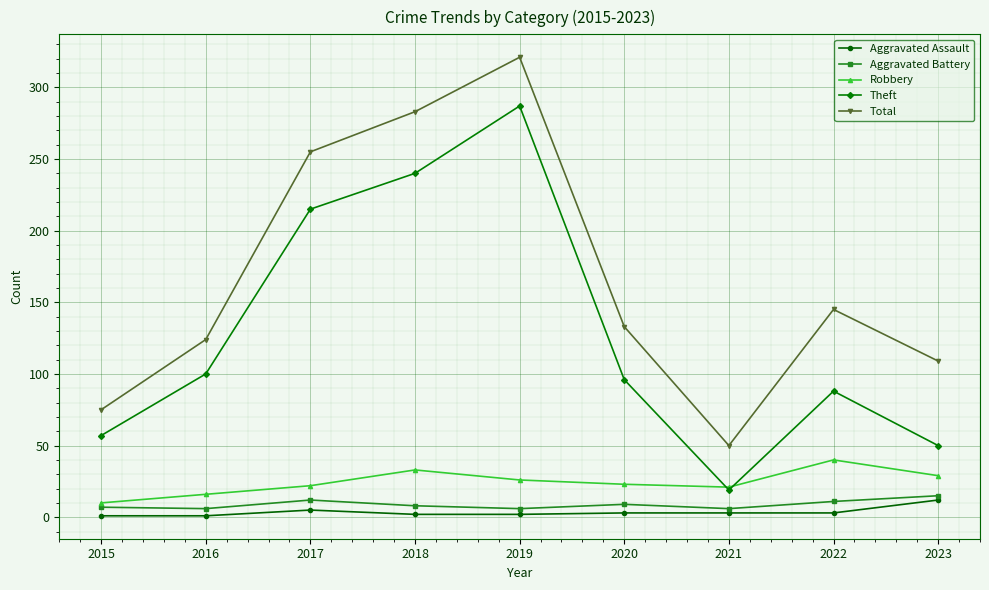

Between 2017 and 2020, which series saw the biggest shift?

Total